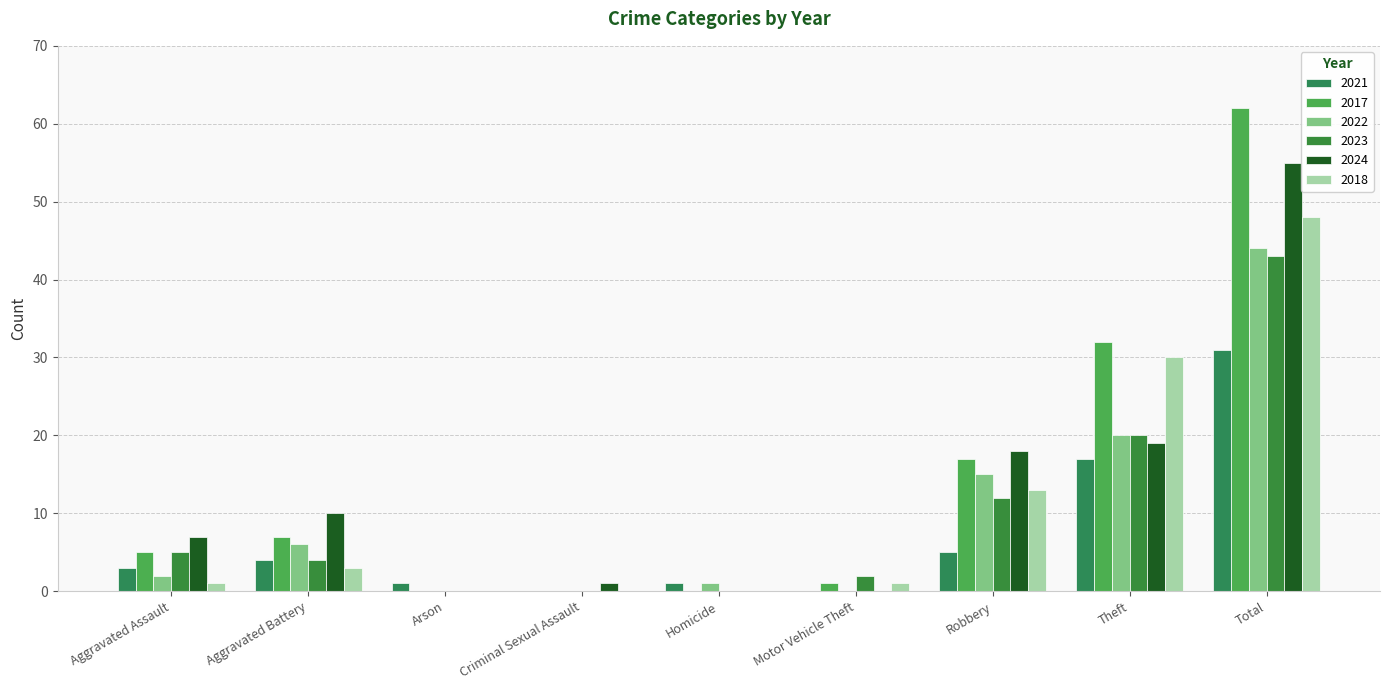

Which series has the largest total across all categories?

2017